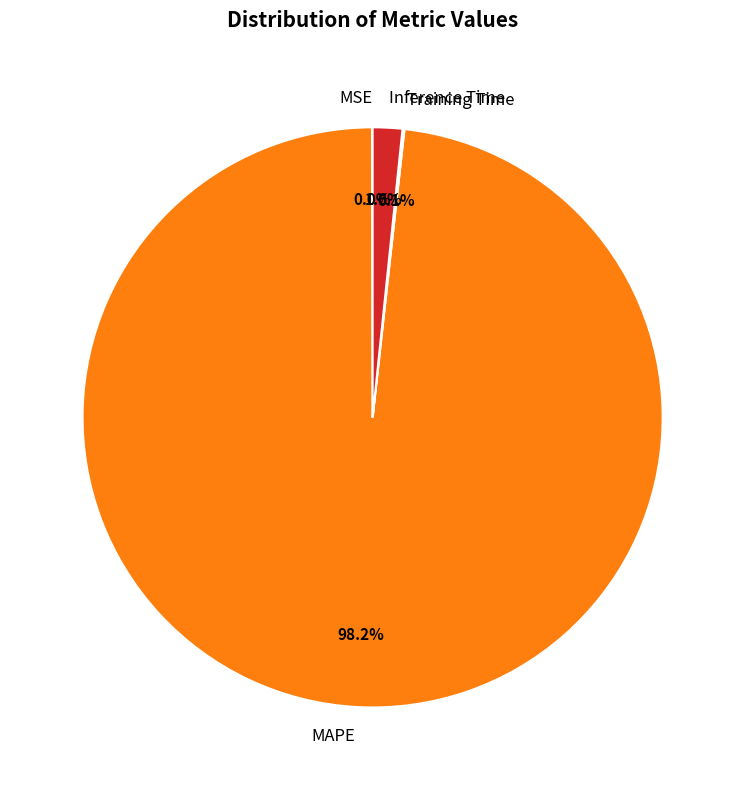

Combined, what portion of the pie is Inference Time and MAPE?

99.9%